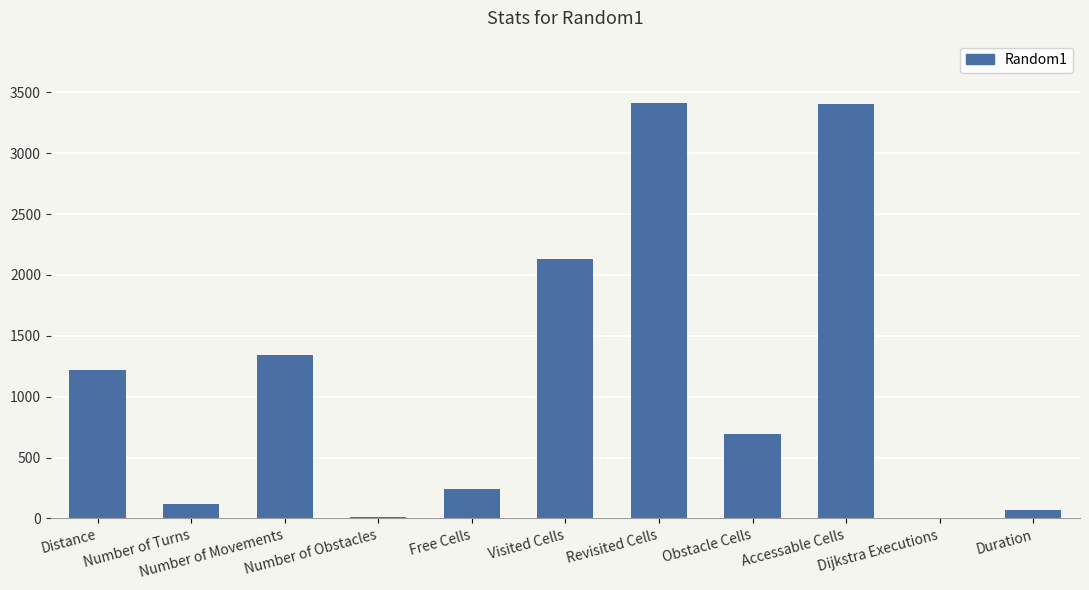

The chart shows a value of 4494 at Revisited Cells. True or false?

False